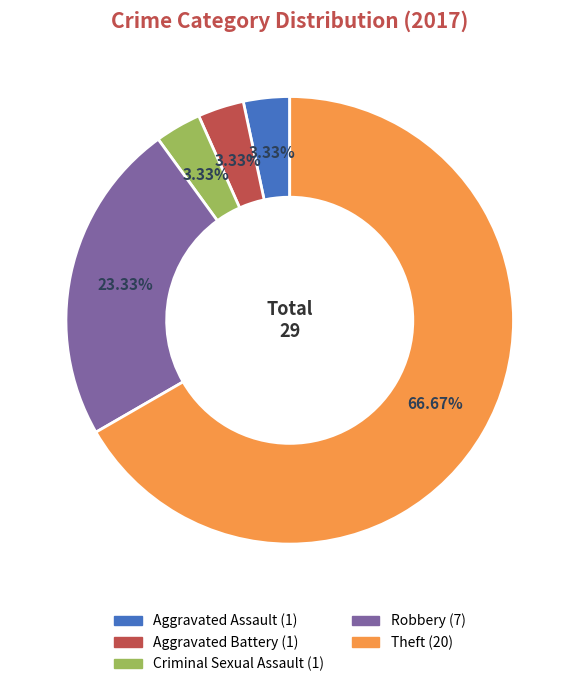

What is the largest slice in the pie chart?

Theft